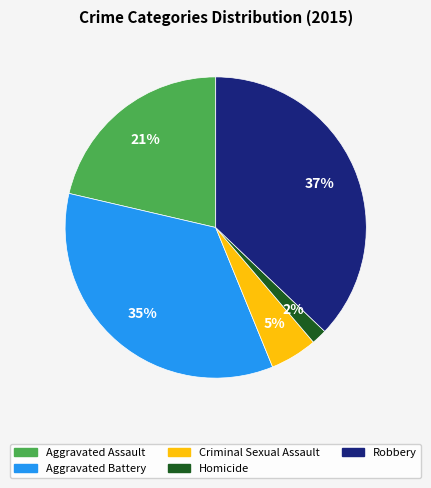

To the nearest percent, what portion does Criminal Sexual Assault represent?

5%